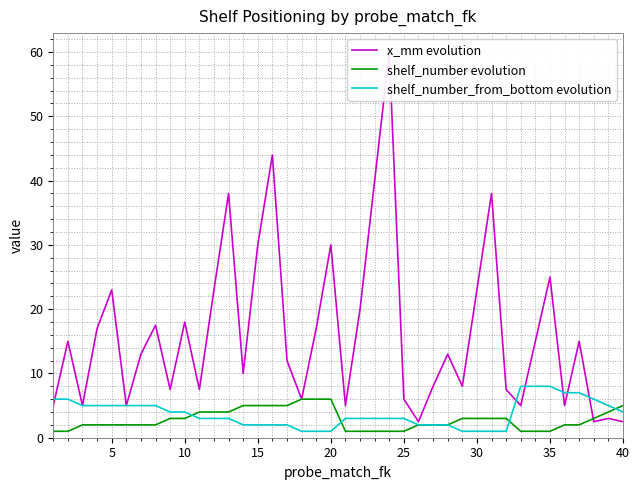

What is the highest value of the shelf_number evolution series?

6